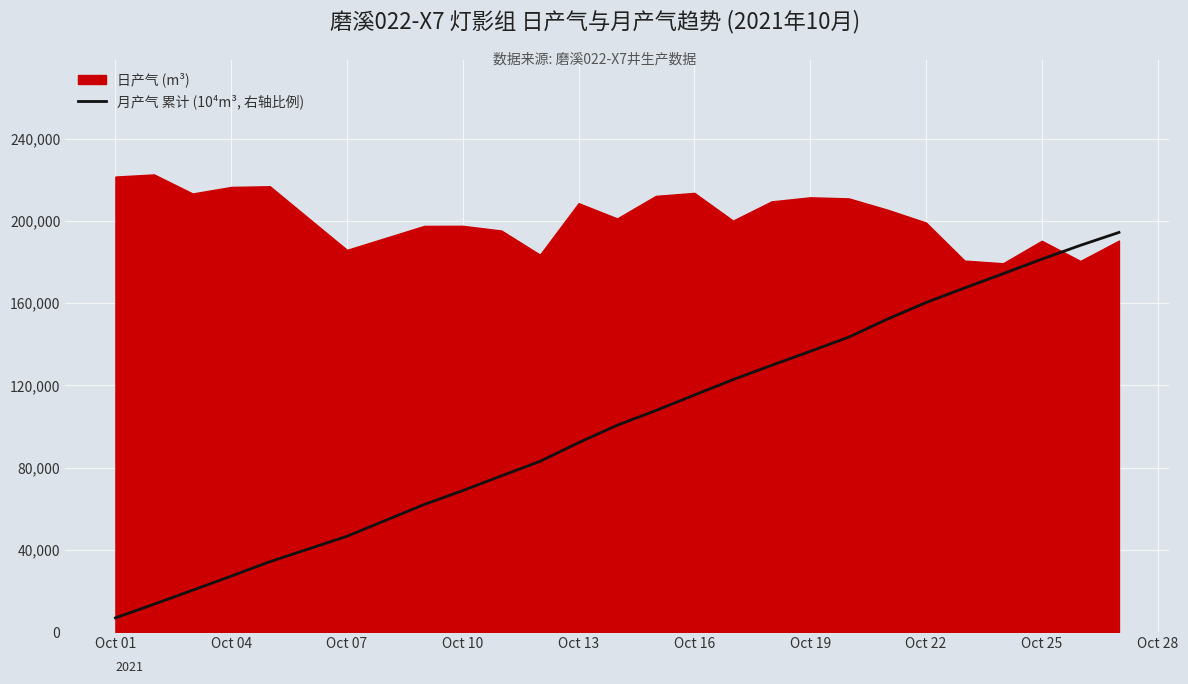

What is the minimum value for 月产气 累计 (10⁴m³, 右轴比例)?

6930